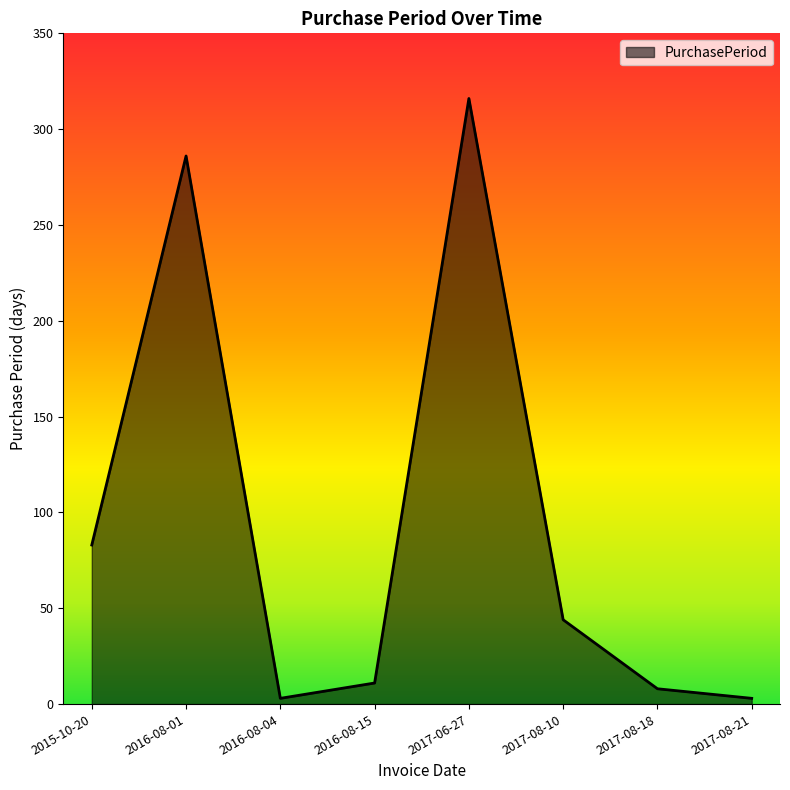

What is the minimum value shown in the chart?

3